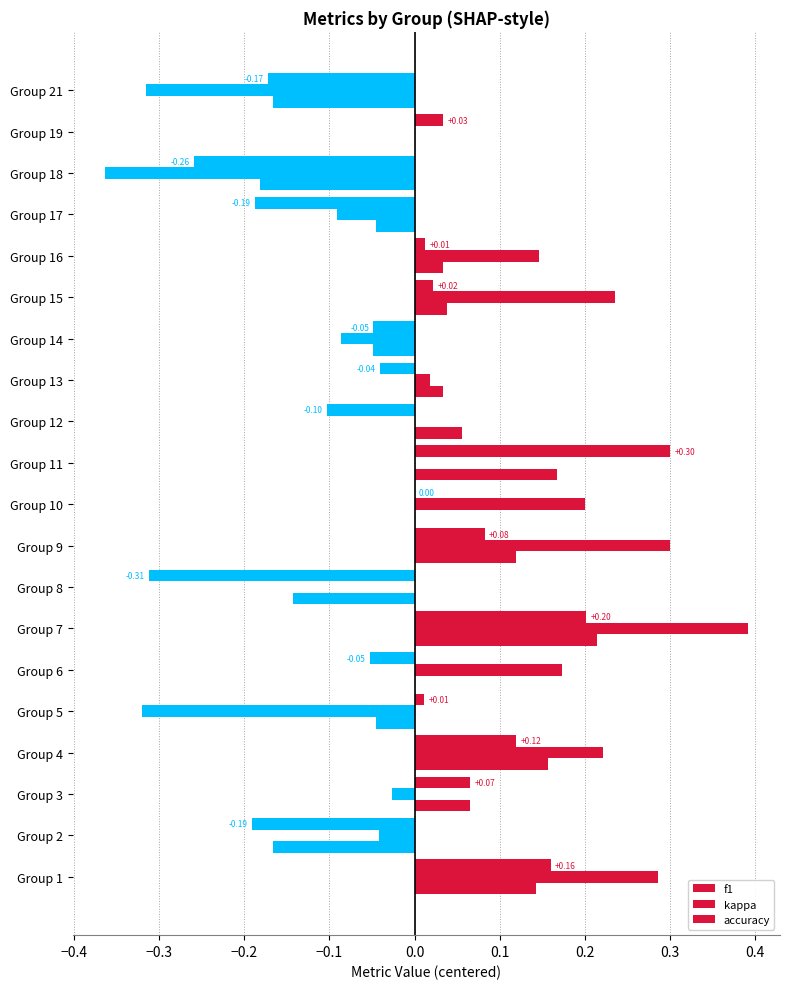

Count the number of categories in the chart.

20